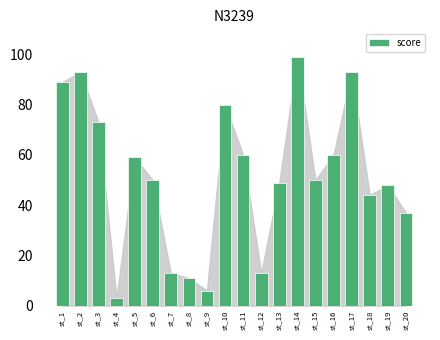

What is the sum of the values at st_14 and st_3?

172